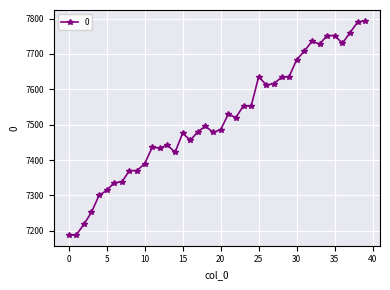

What is the greatest value displayed?

7794